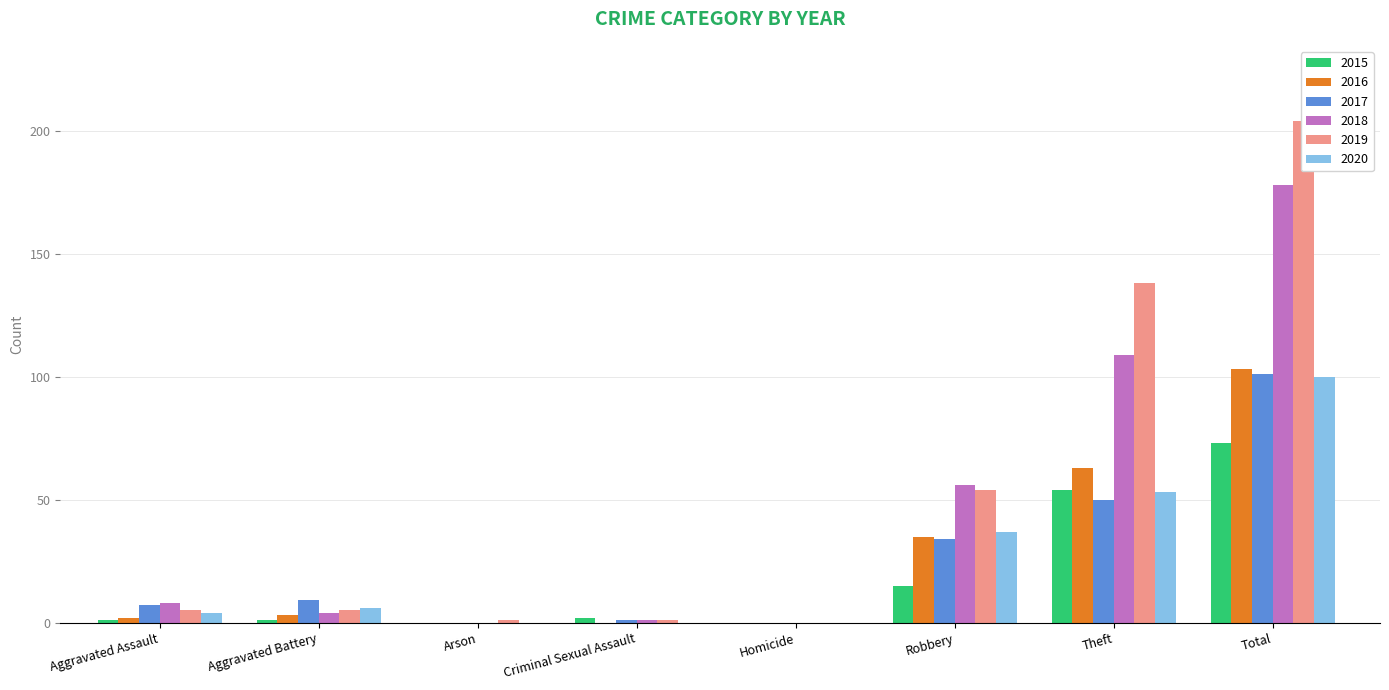

At how many categories does at least one series exceed 123?

2